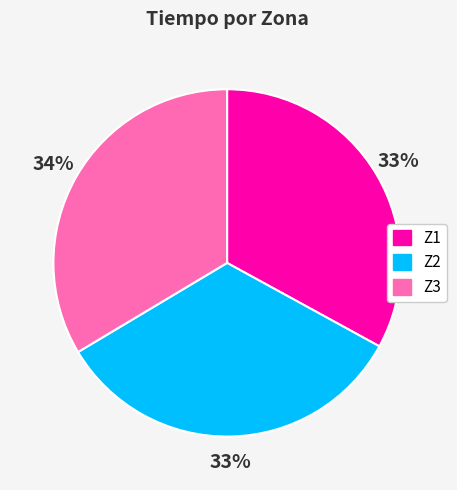

Is the sum of Z3 and Z2 greater than half?

Yes